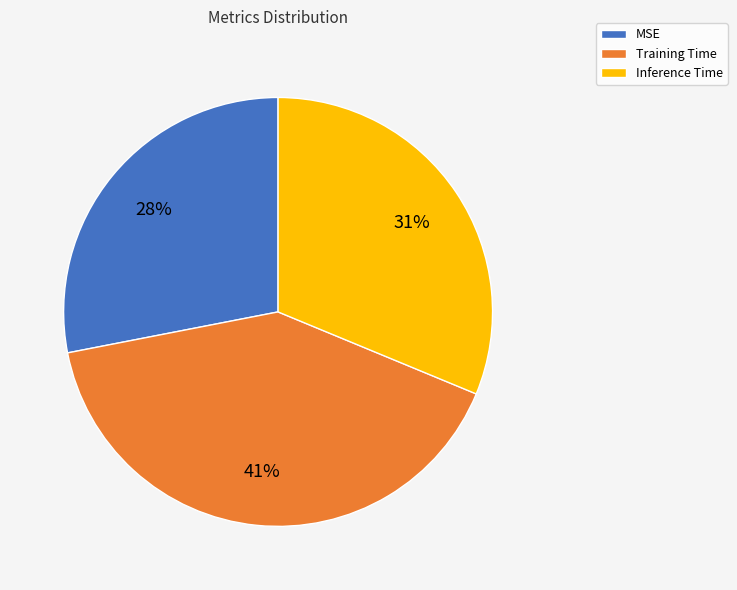

Is it true that MSE is 42% of the pie?

False